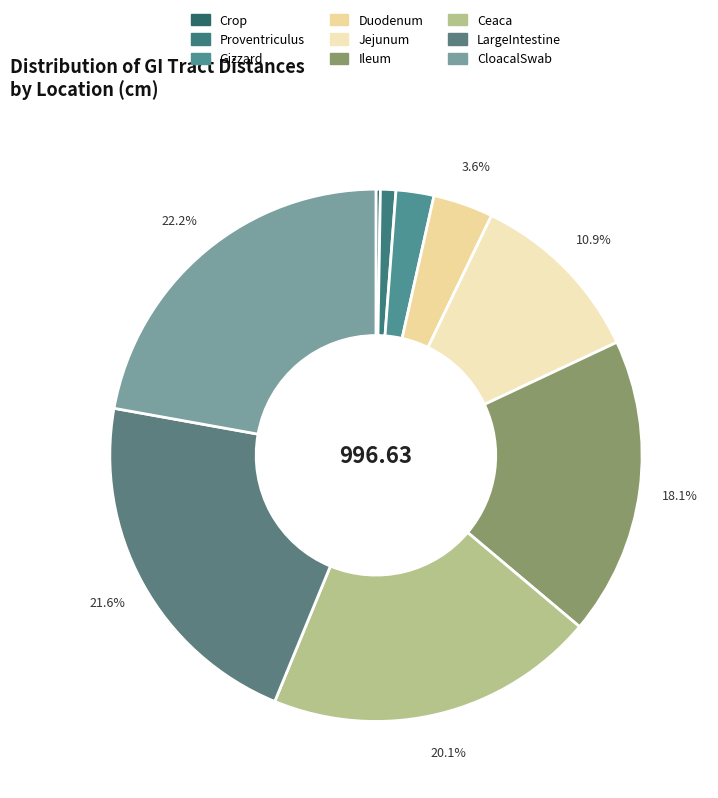

How many slices are in this pie chart?

9